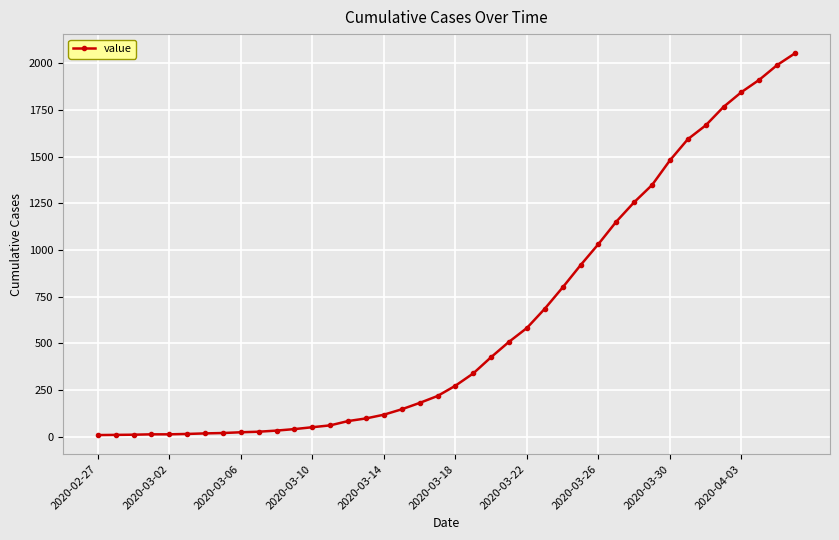

What is the difference between the second highest and second lowest values?

1979